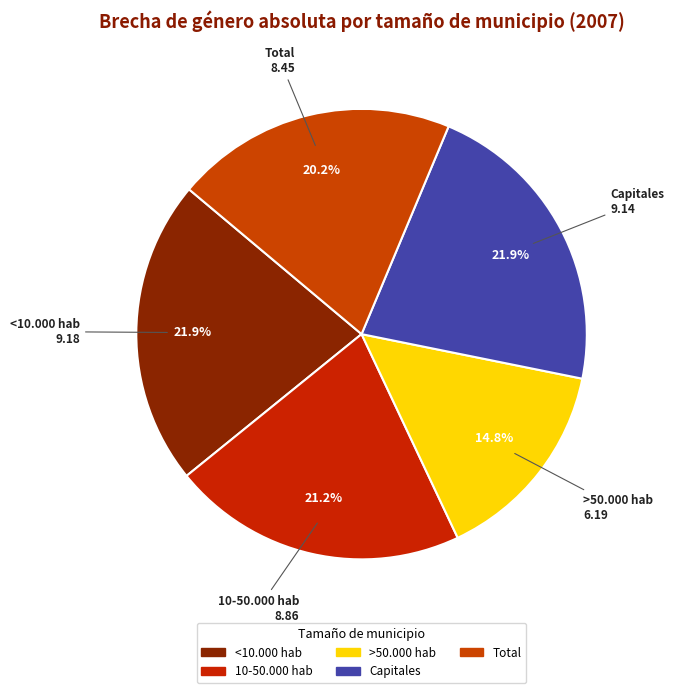

How many segments does this pie chart have?

5